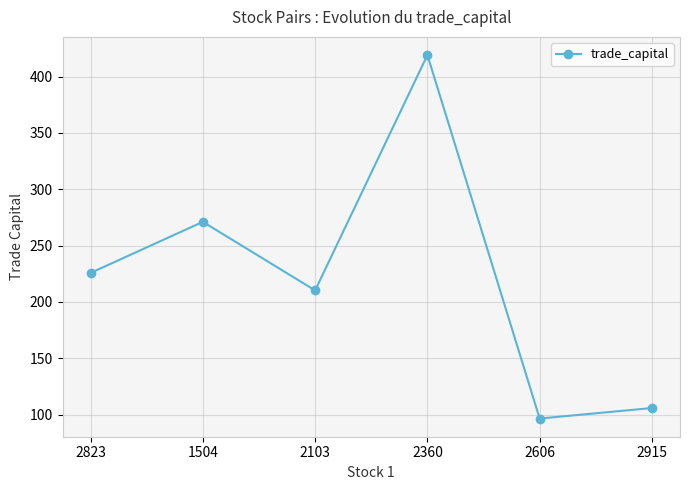

Reading left to right, transcribe all the data shown in this chart.

225.7	271.0	210.2	419.0	96.4	105.8